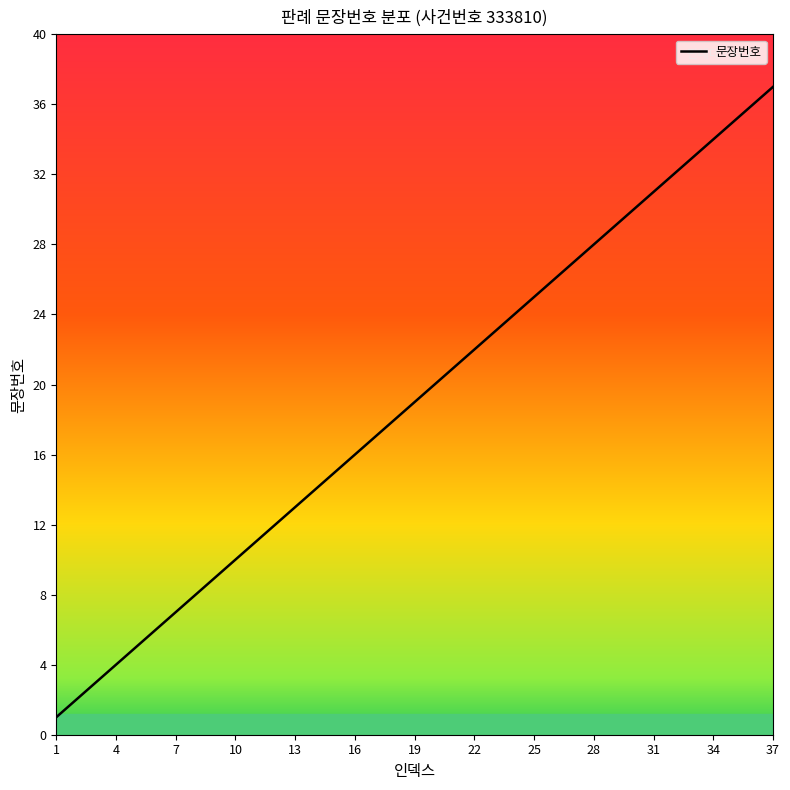

What is the greatest value displayed?

37